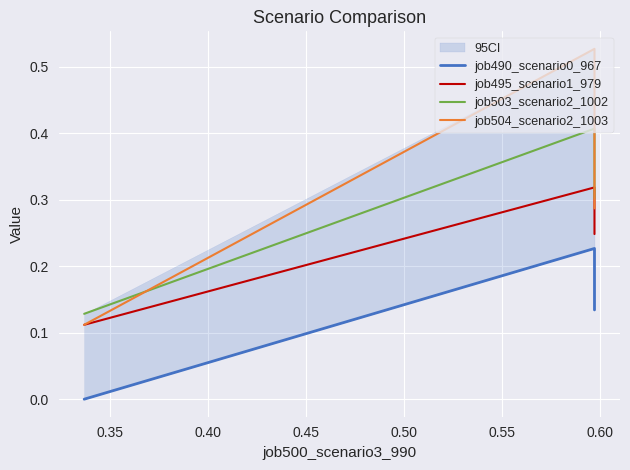

Which series has the largest total across all categories?

job504_scenario2_1003